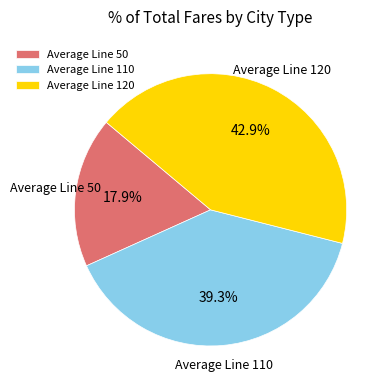

How many segments does this pie chart have?

3